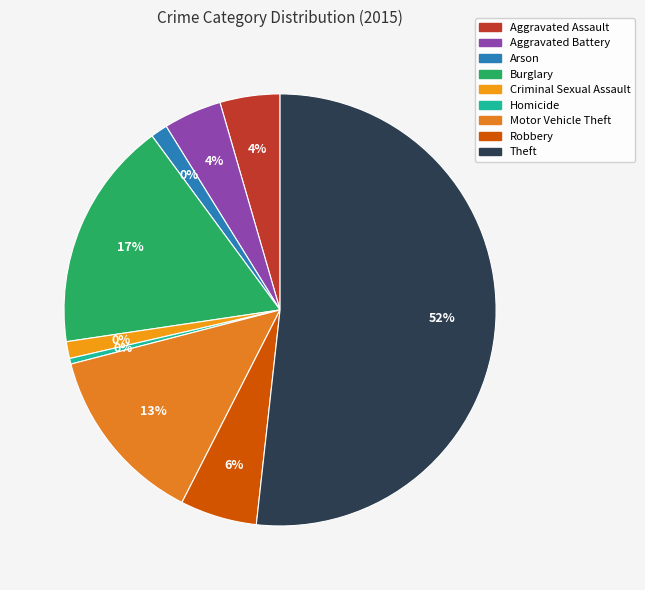

True or false: Aggravated Battery accounts for 1% of the total.

False